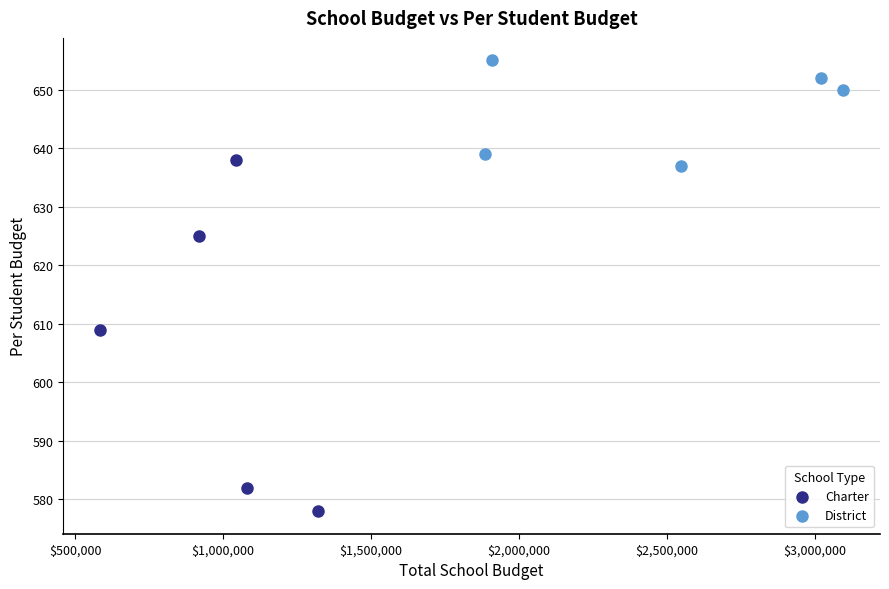

Which series contains the lowest Y value?

Charter